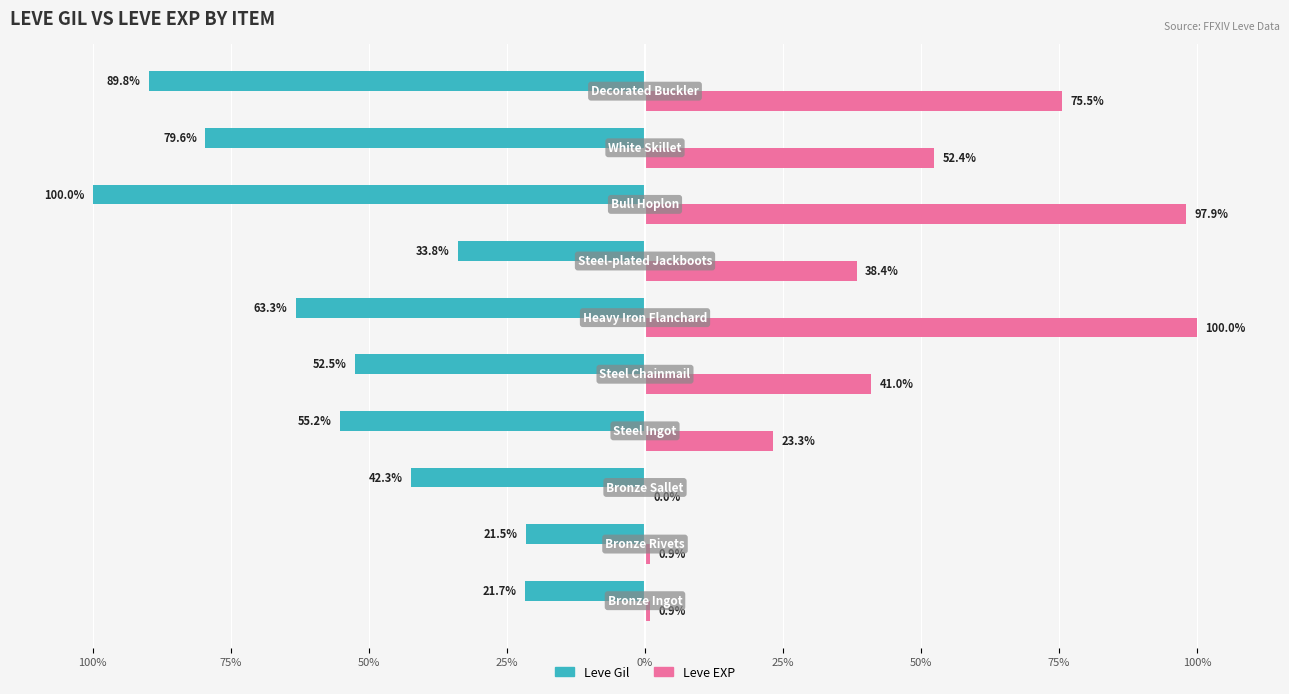

What are all the series names shown in the legend?

Leve Gil, Leve EXP